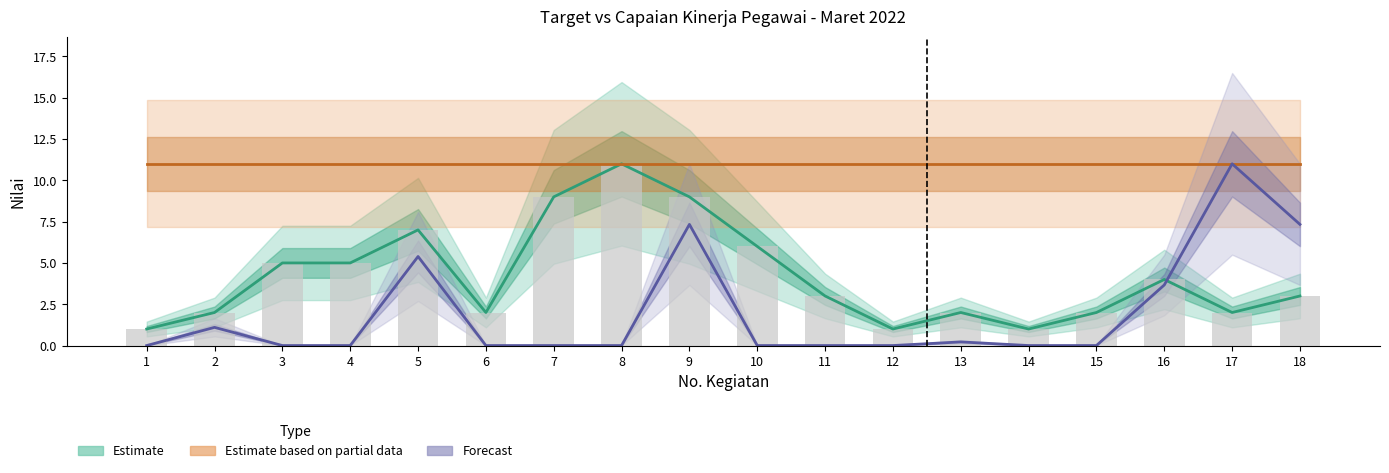

Which series changed the most between 5 and 6?

Forecast